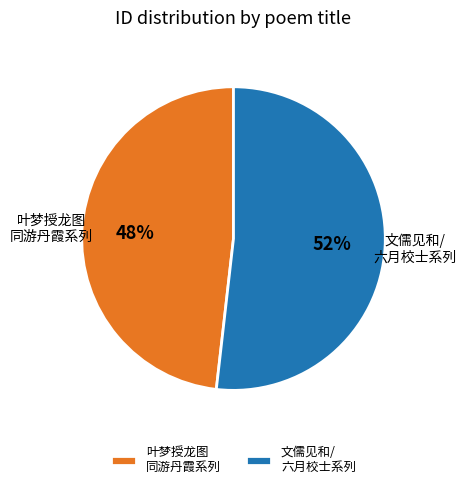

To the nearest percent, what portion does 文儒见和/ 六月校士系列 represent?

52%